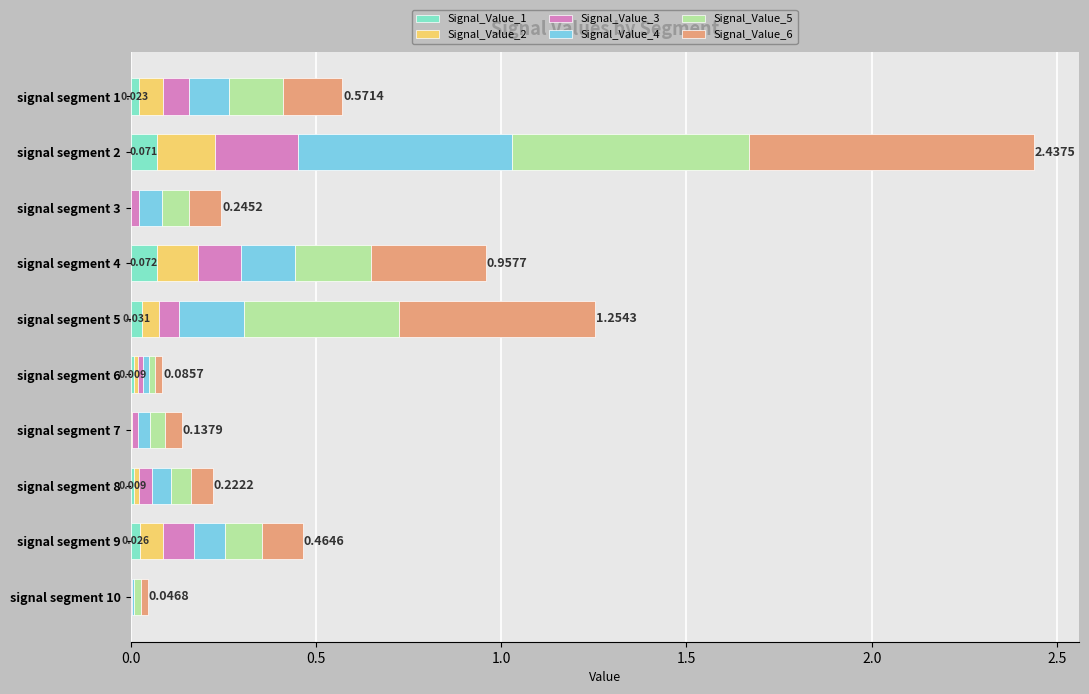

Which series has the largest total across all categories?

Signal_Value_6